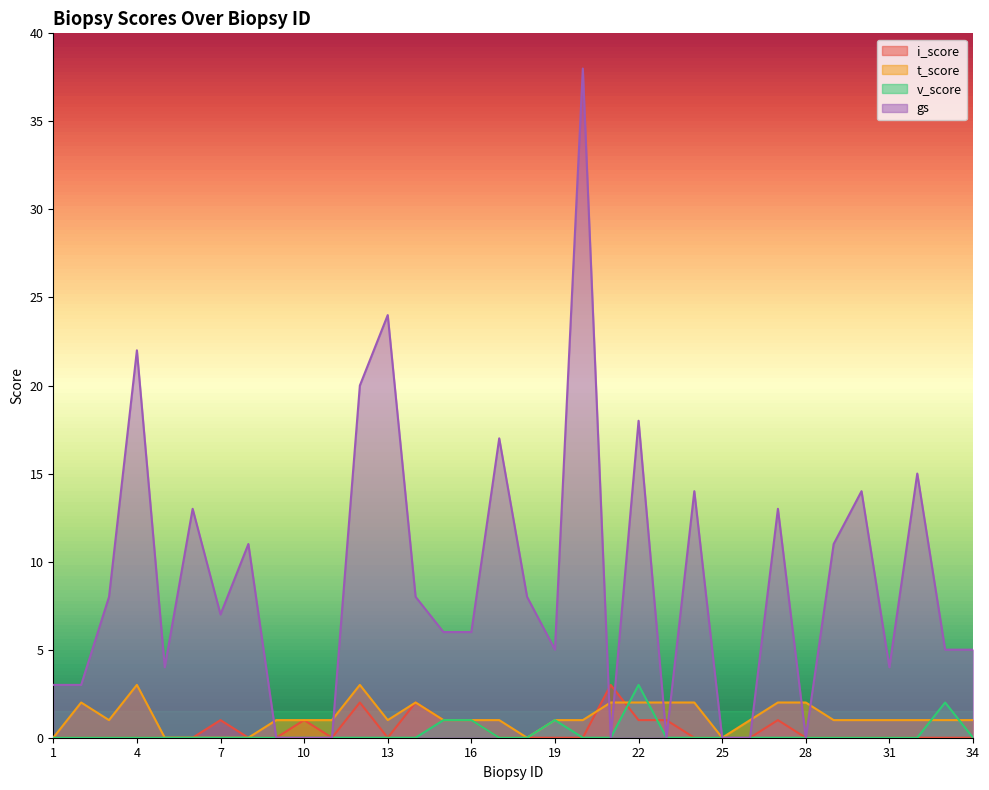

Is the value of v_score at 18 greater than the value of t_score at 13?

No